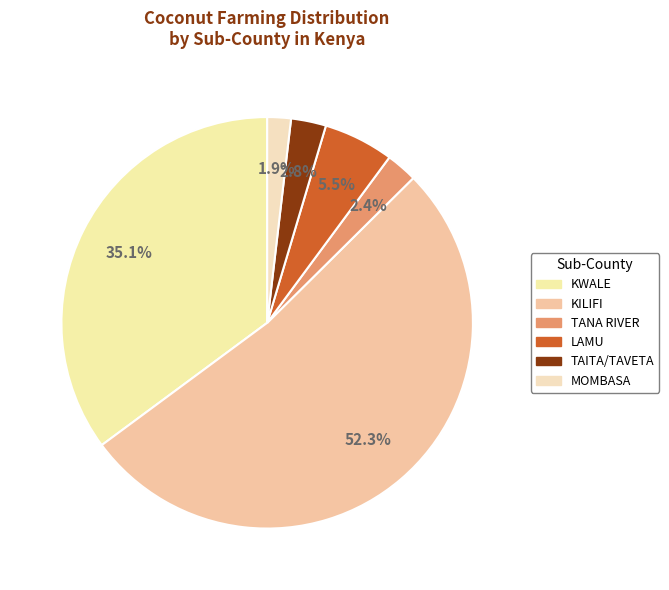

Count the number of slices in the pie.

6